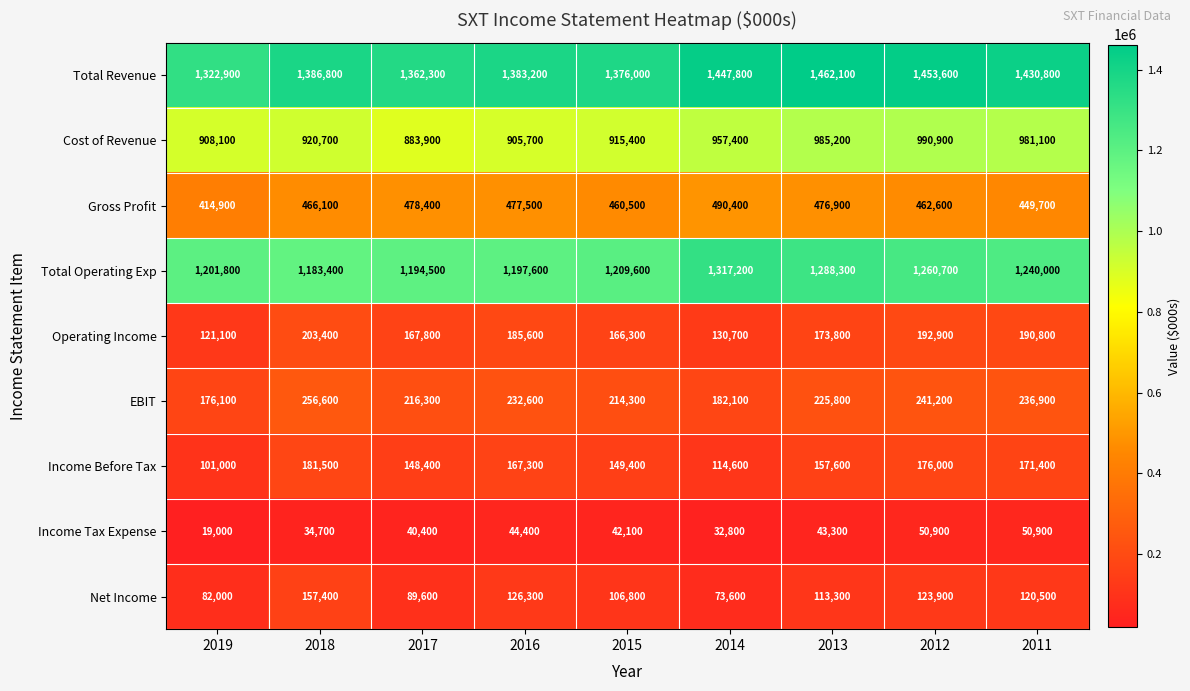

At which category is the sum across all series the highest?

2012